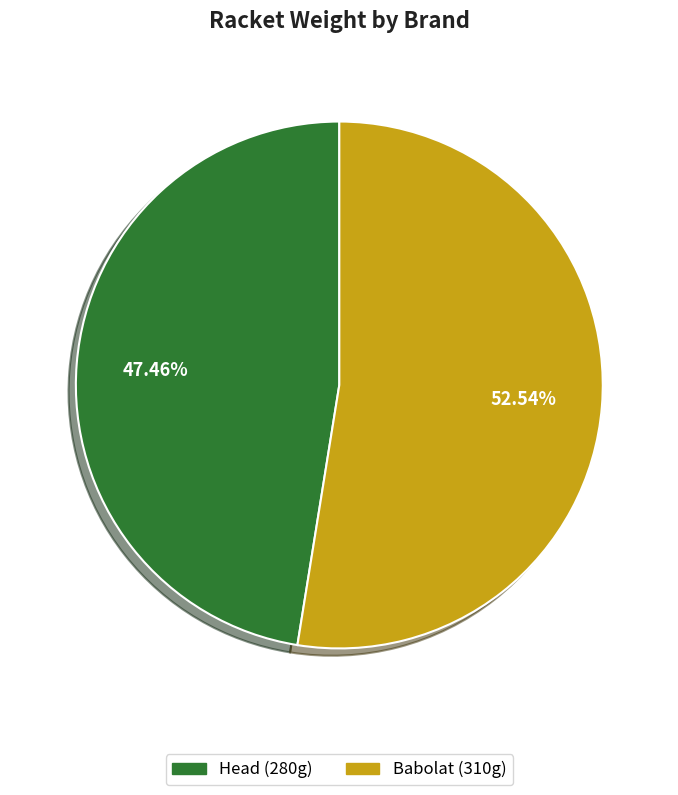

To the nearest percent, what percentage of the pie is Babolat?

53%